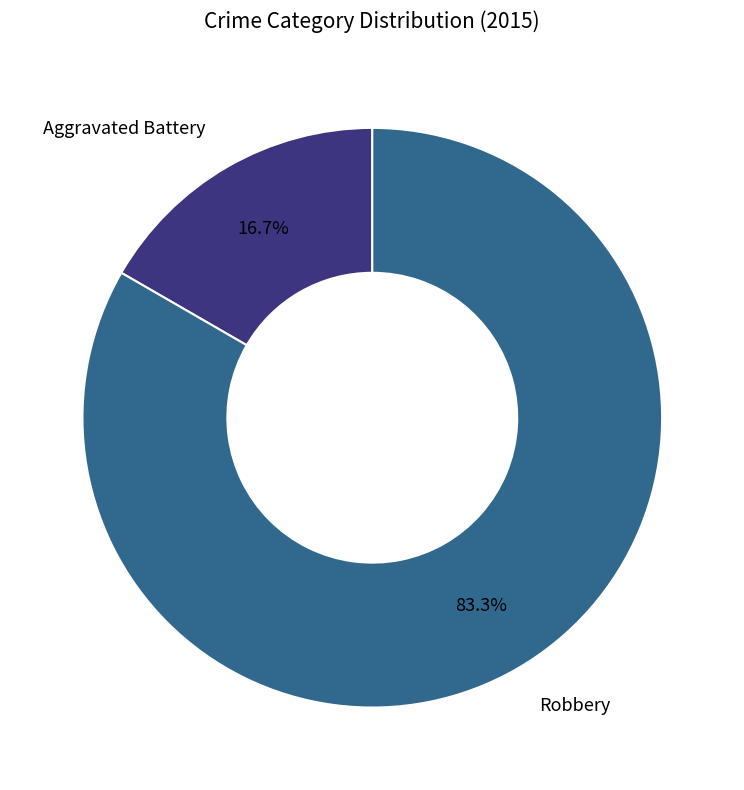

How many slices are in this pie chart?

2